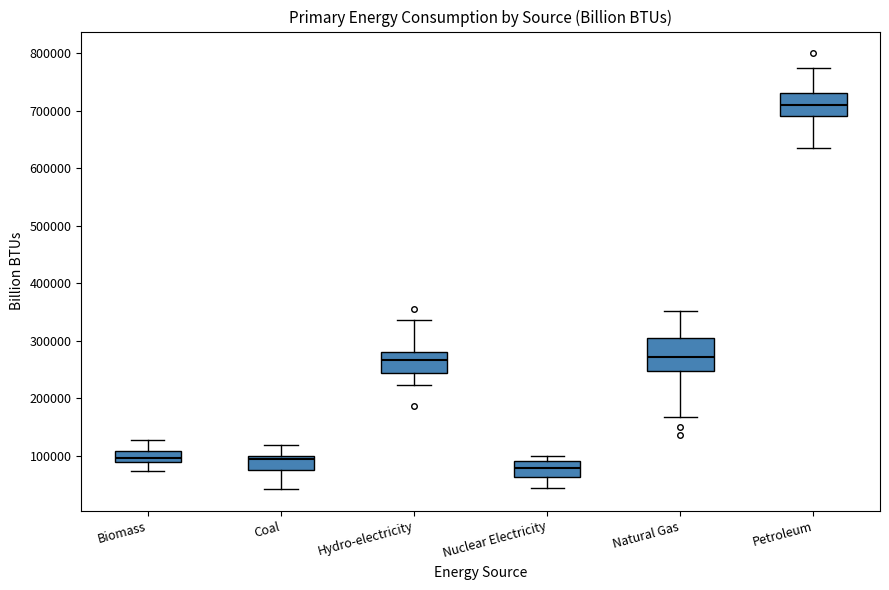

Comparing the boxes themselves (not the whiskers), which one is the tallest?

Natural Gas